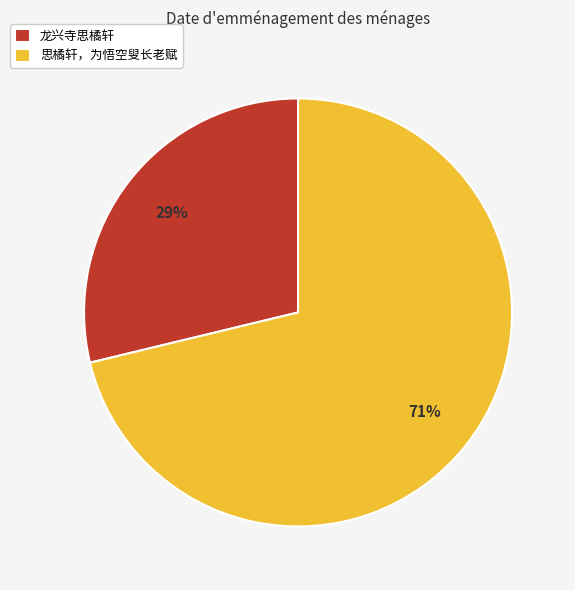

To the nearest percent, what is the difference between the largest and smallest slice percentages?

42%